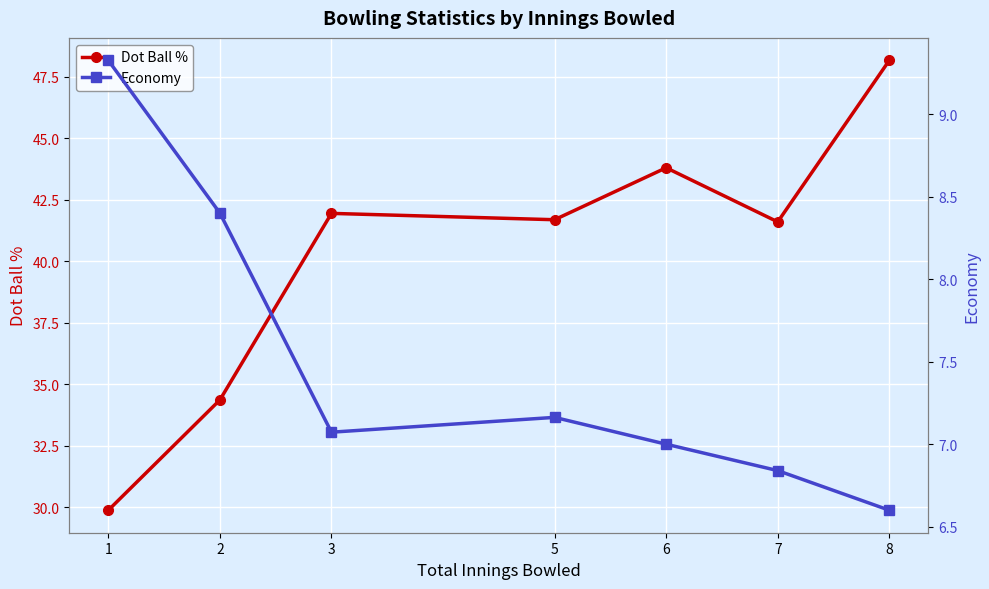

Between 5 and 7, which series saw the biggest shift?

Economy